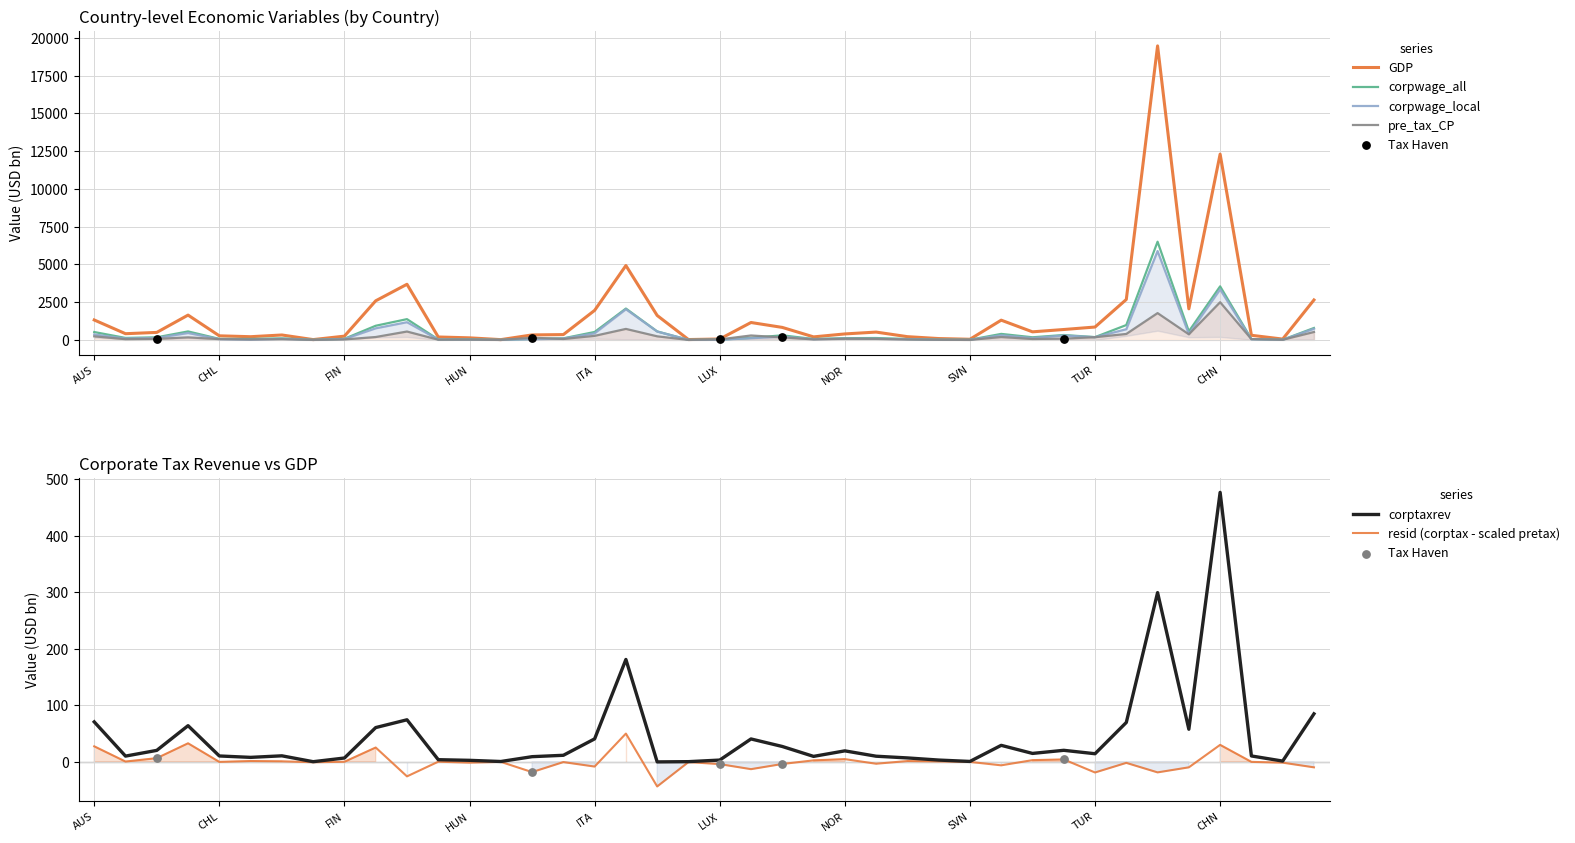

Which series has the largest total across all categories?

GDP_1